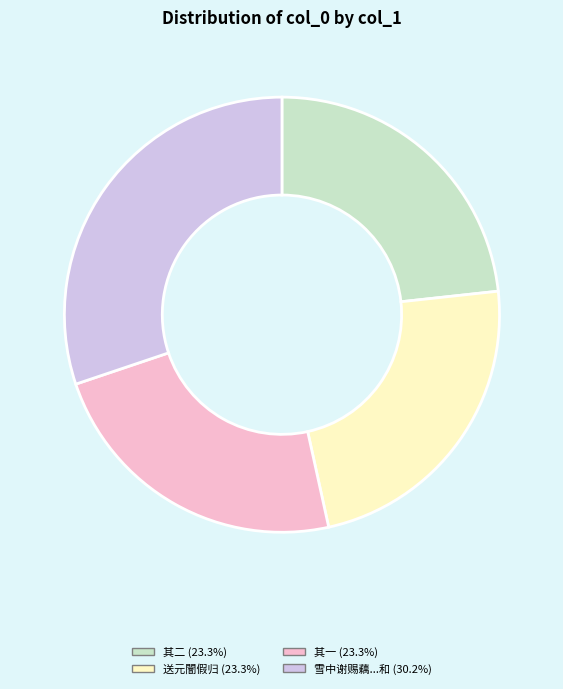

Count the number of slices in the pie.

4